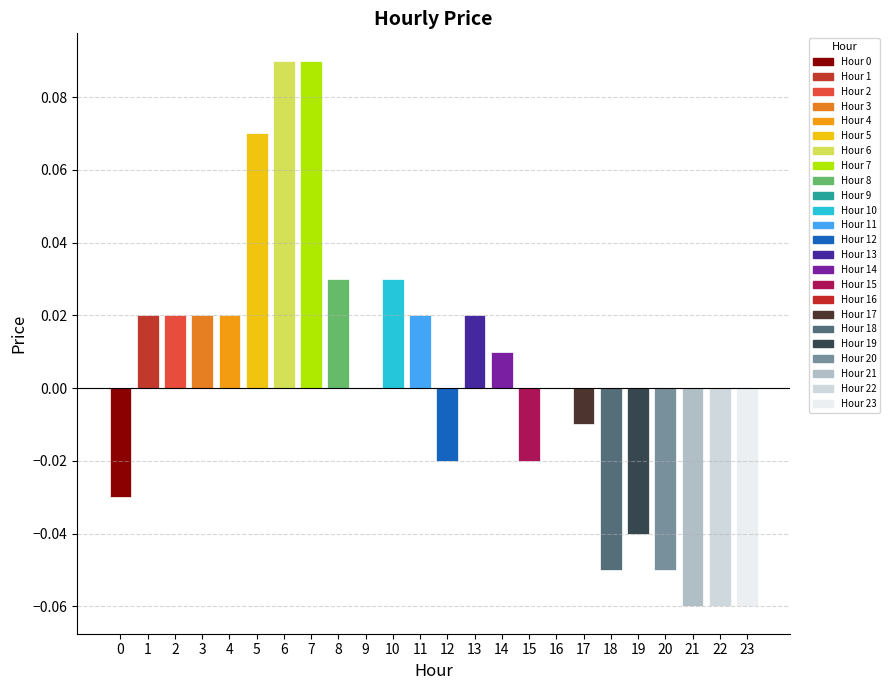

List the labels in order of value, largest first.

6, 7, 5, 8, 10, 1, 2, 3, 4, 11, 13, 14, 9, 16, 17, 12, 15, 0, 19, 18, 20, 21, 22, 23